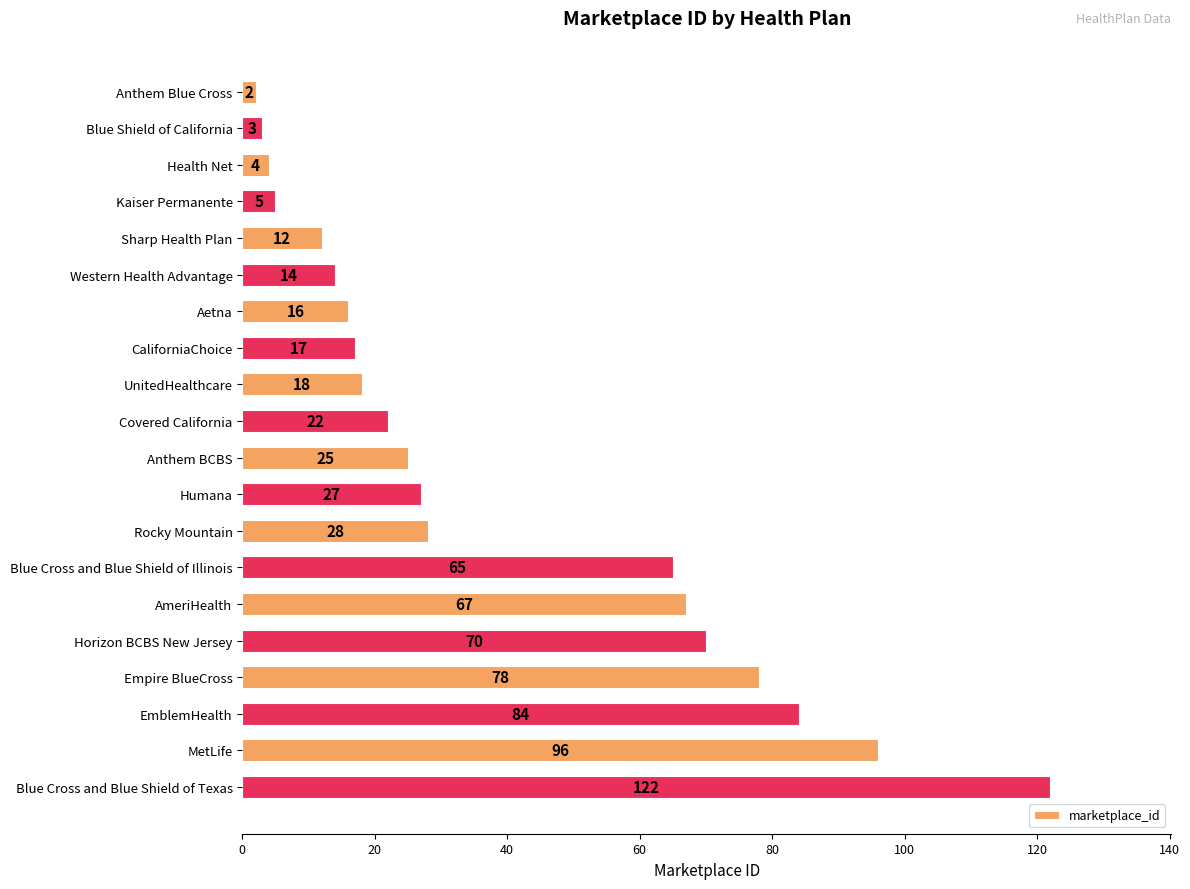

Which has a higher value, Aetna or Blue Cross and Blue Shield of Texas?

Blue Cross and Blue Shield of Texas